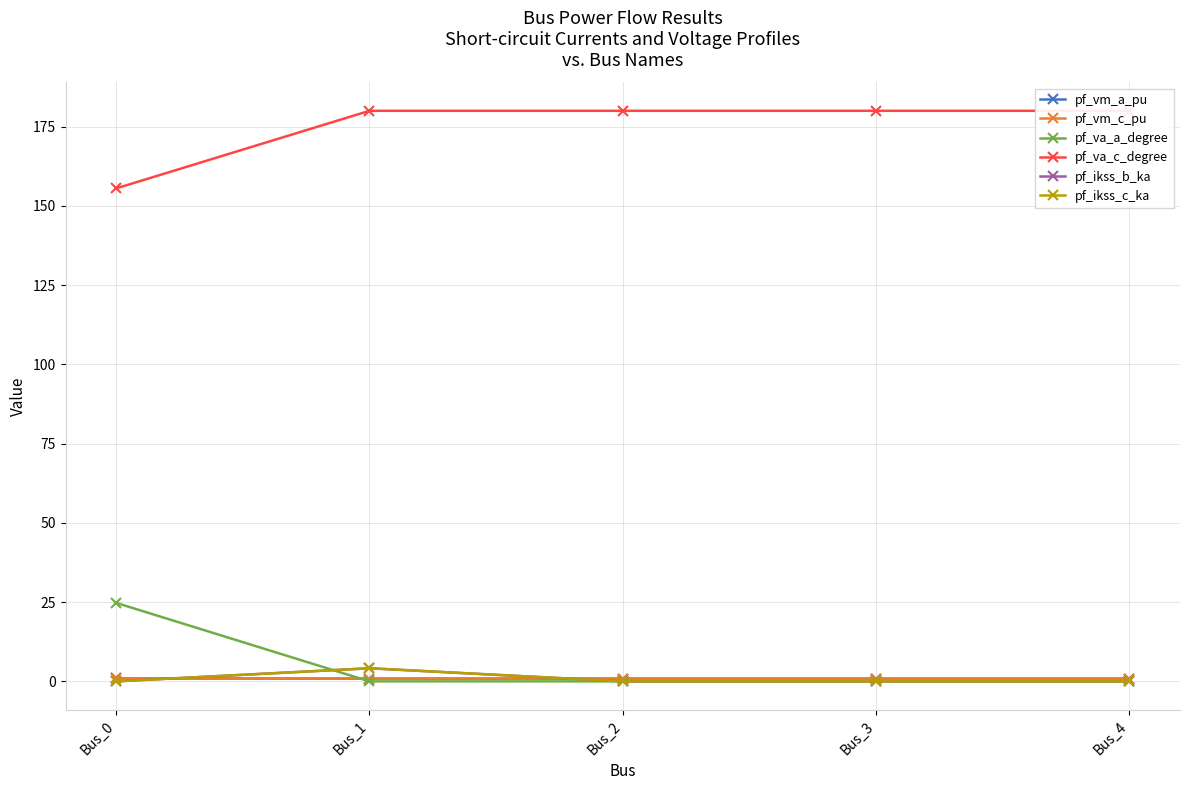

What is the maximum value shown in the chart?

180.0